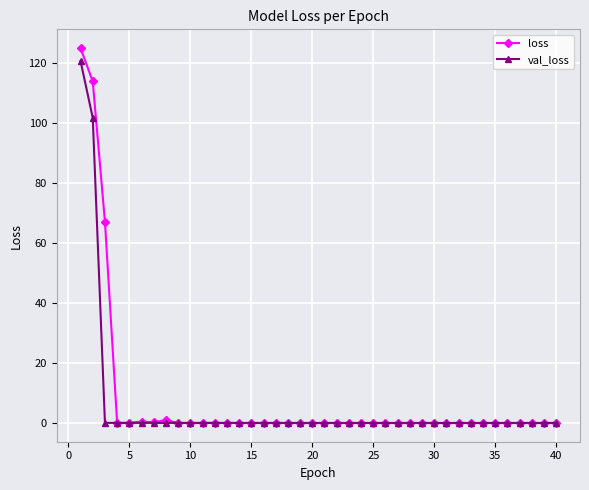

What is the highest value of the val_loss series?

120.5